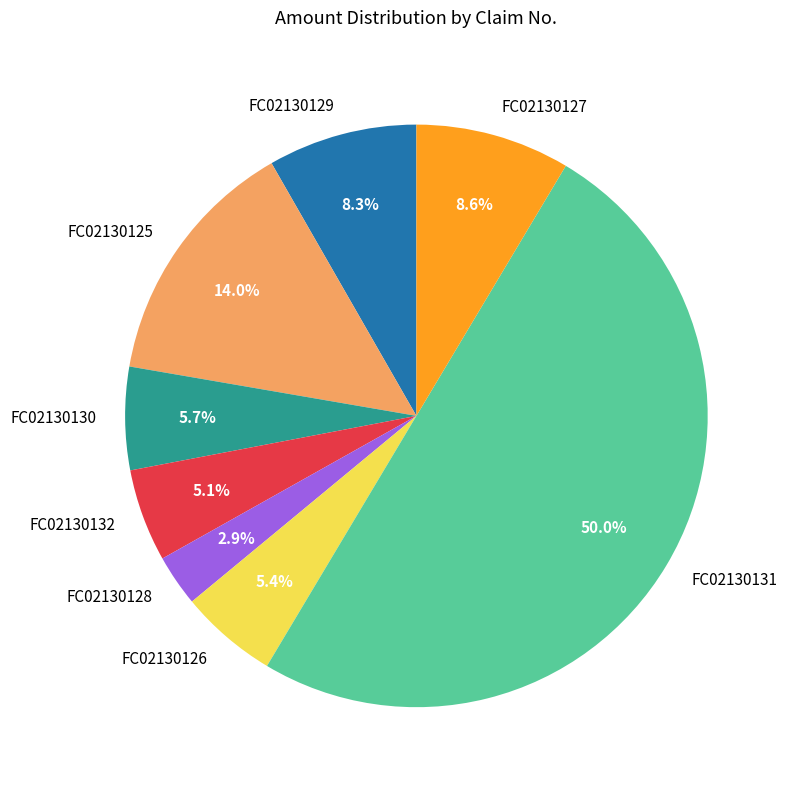

What percentage do FC02130131 and FC02130129 together represent?

58.3%